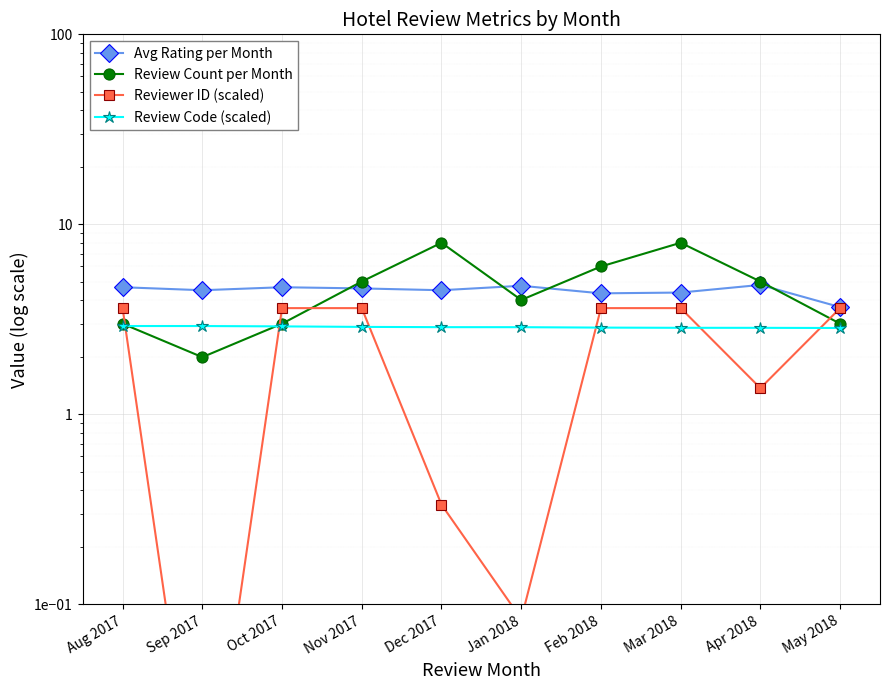

The Review Code (scaled) series shows 1.2 at May 2018. True or false?

False